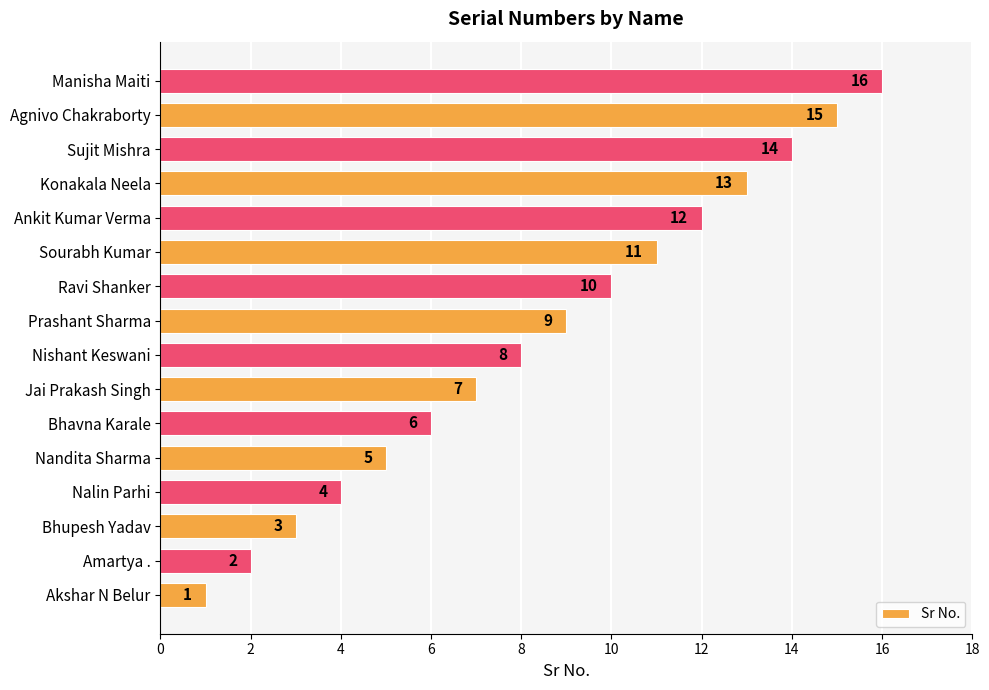

Rank the categories by value from highest to lowest.

Manisha Maiti, Agnivo Chakraborty, Sujit Mishra, Konakala Neela, Ankit Kumar Verma, Sourabh Kumar, Ravi Shanker, Prashant Sharma, Nishant Keswani, Jai Prakash Singh, Bhavna Karale, Nandita Sharma, Nalin Parhi, Bhupesh Yadav, Amartya ., Akshar N Belur